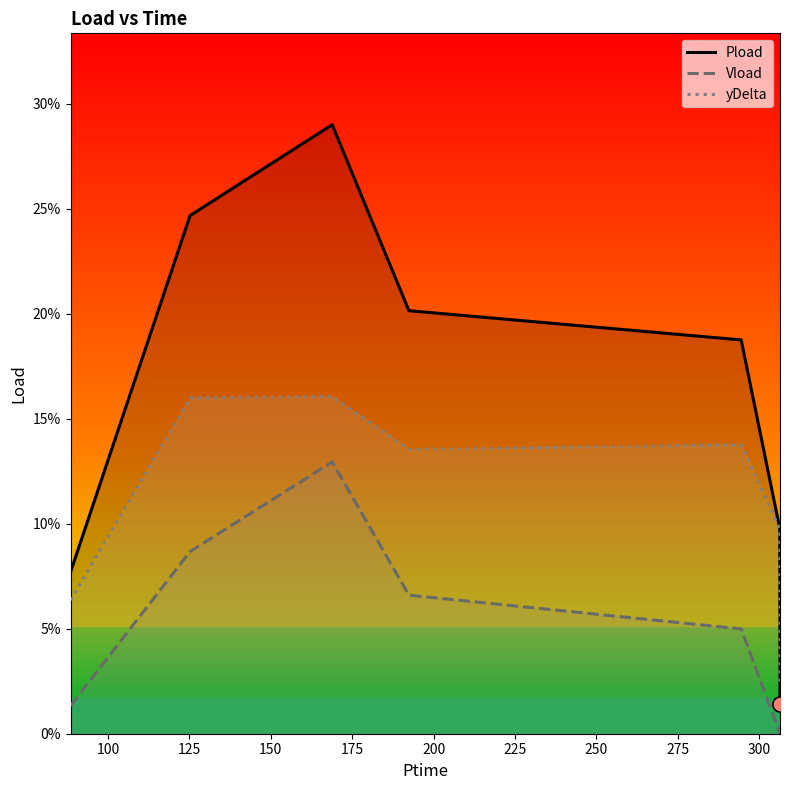

Which series reaches the maximum Y coordinate?

Pload